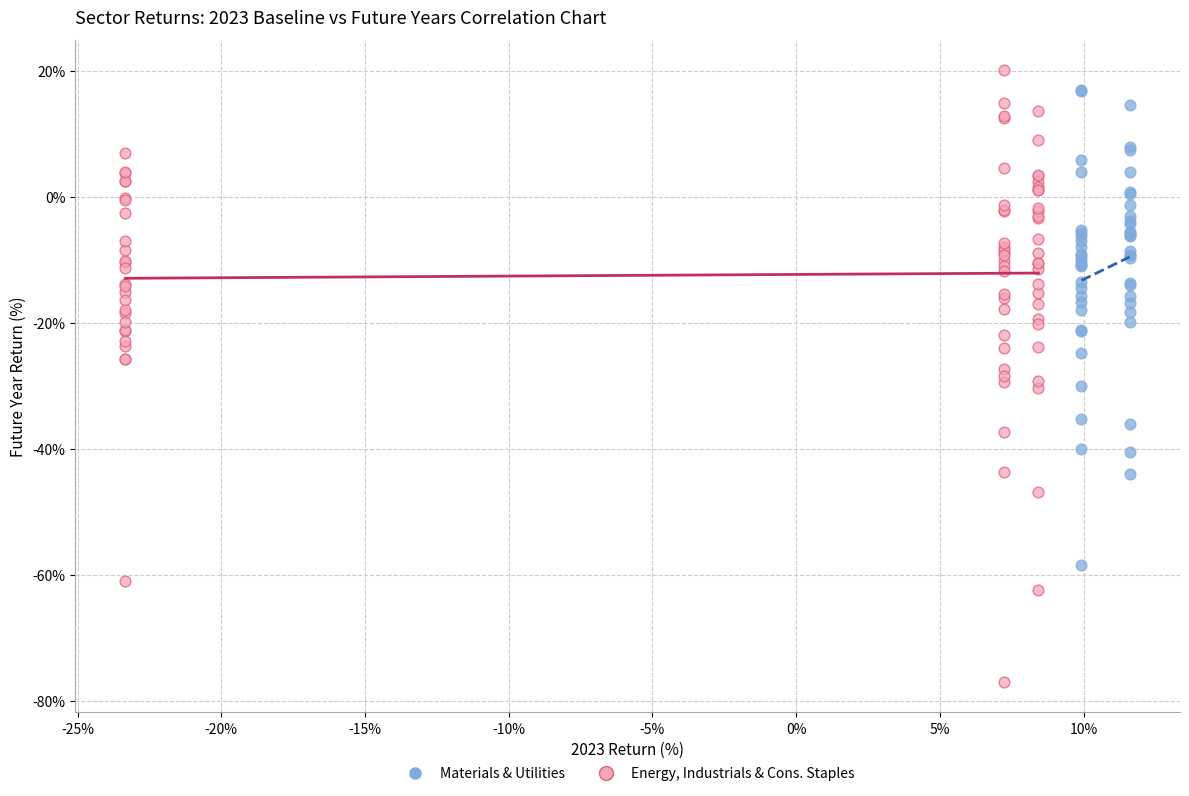

Which series contains the highest Y value?

Energy, Industrials & Cons. Staples